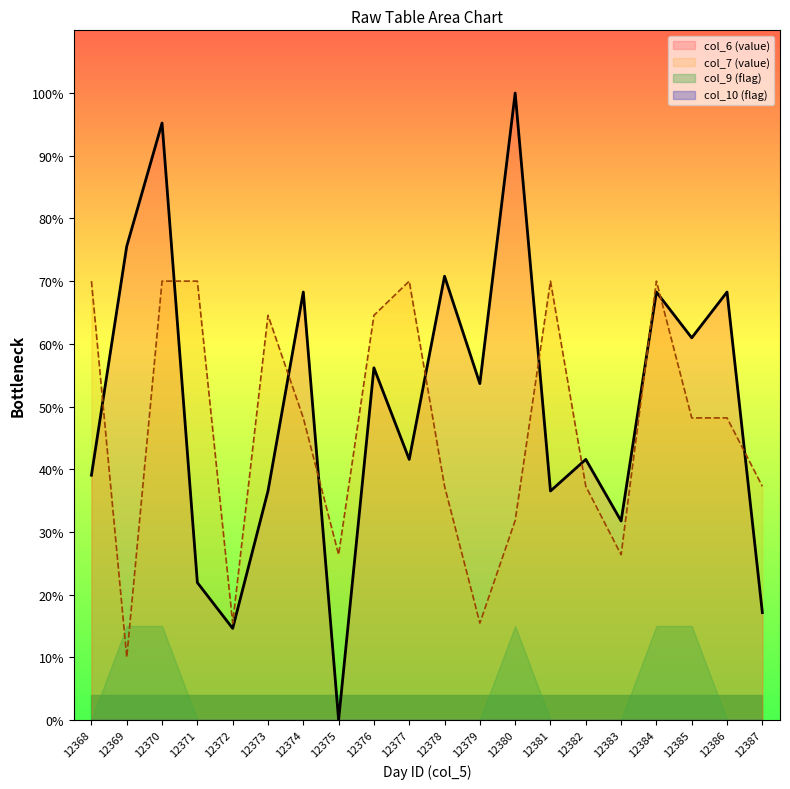

What is the highest value of the col_7 (value) series?

70.0